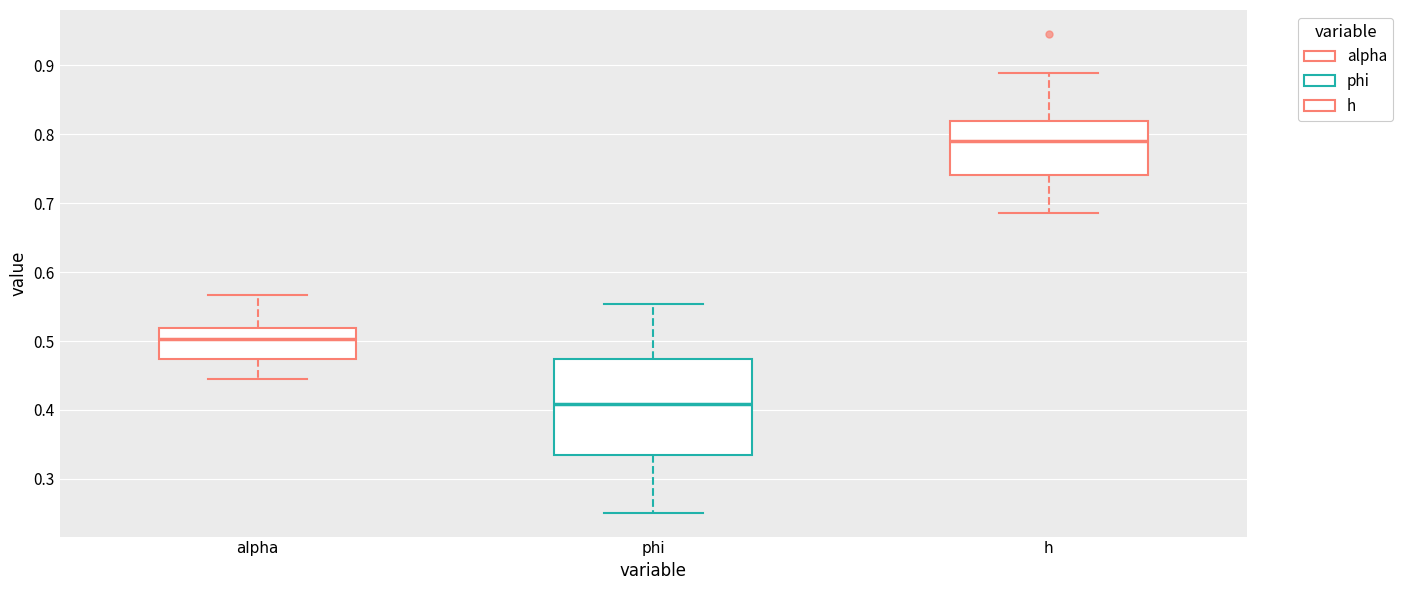

Reading left to right, transcribe this box plot: for each box, give where its median line is, the range the box spans, and where its two whiskers end, as read against the y-axis. The values are not printed on the chart, so give them approximately, as read against the axis.

alpha: median 0.50, box 0.47 to 0.52, whiskers 0.44 to 0.57
phi: median 0.41, box 0.34 to 0.47, whiskers 0.25 to 0.55
h: median 0.79, box 0.74 to 0.82, whiskers 0.69 to 0.89